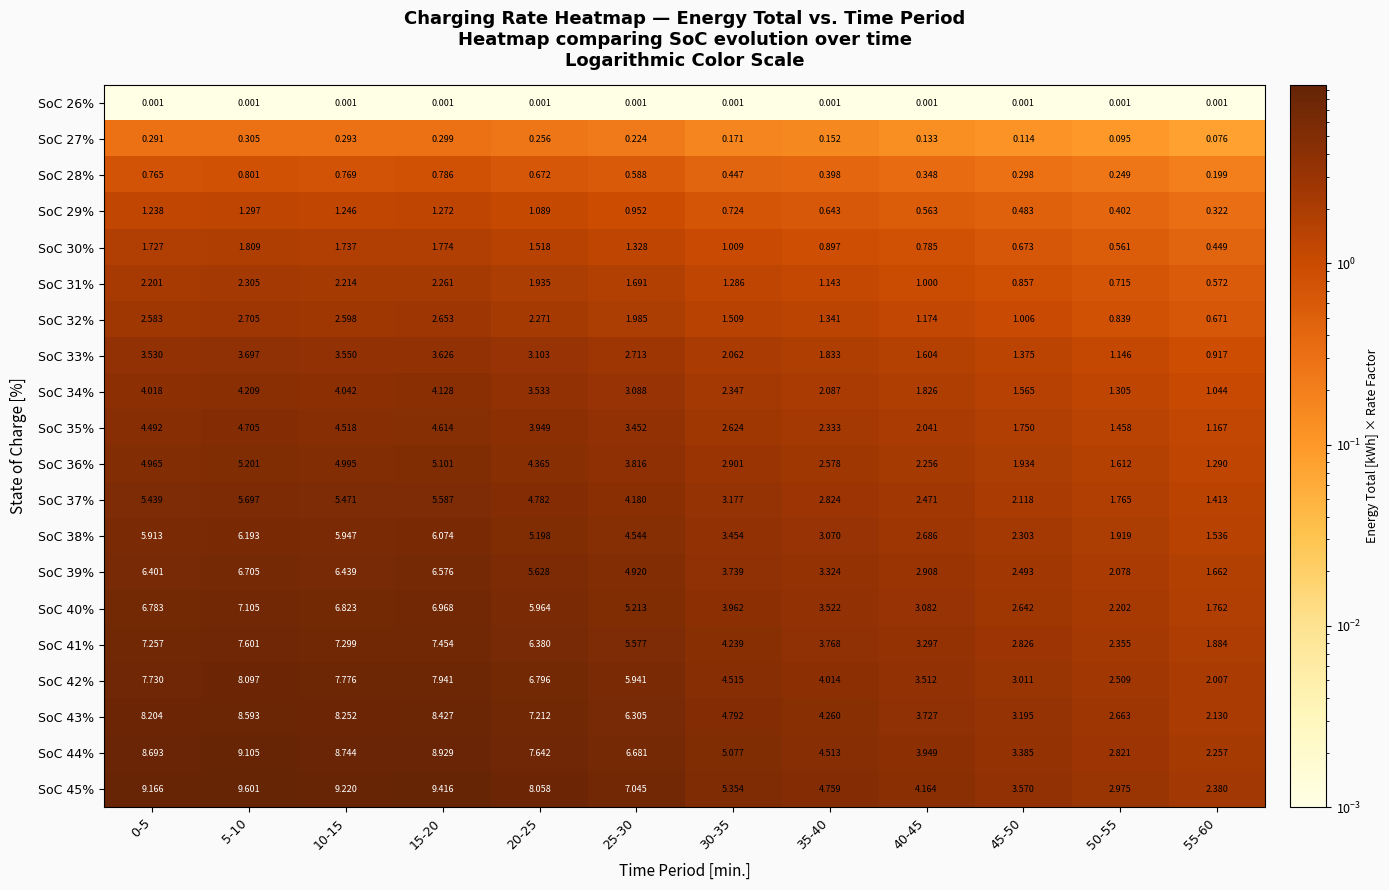

What is the greatest value displayed?

9.6